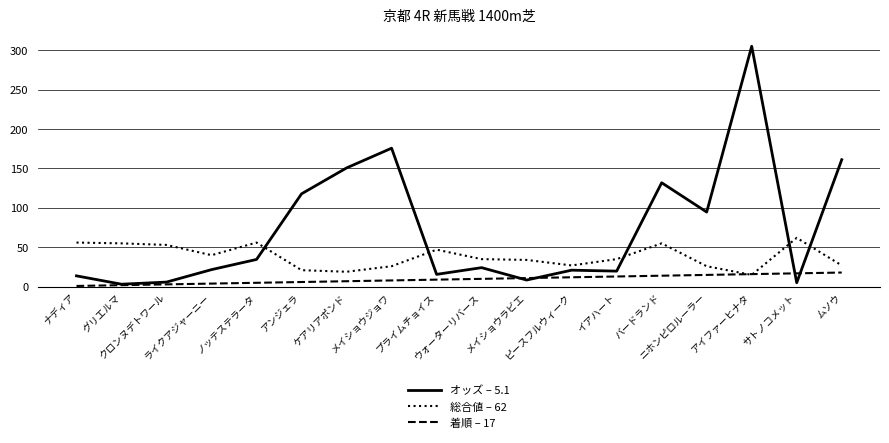

Rank the series by their maximum value, from highest to lowest.

オッズ – 5.1, 総合値 – 62, 着順 – 17